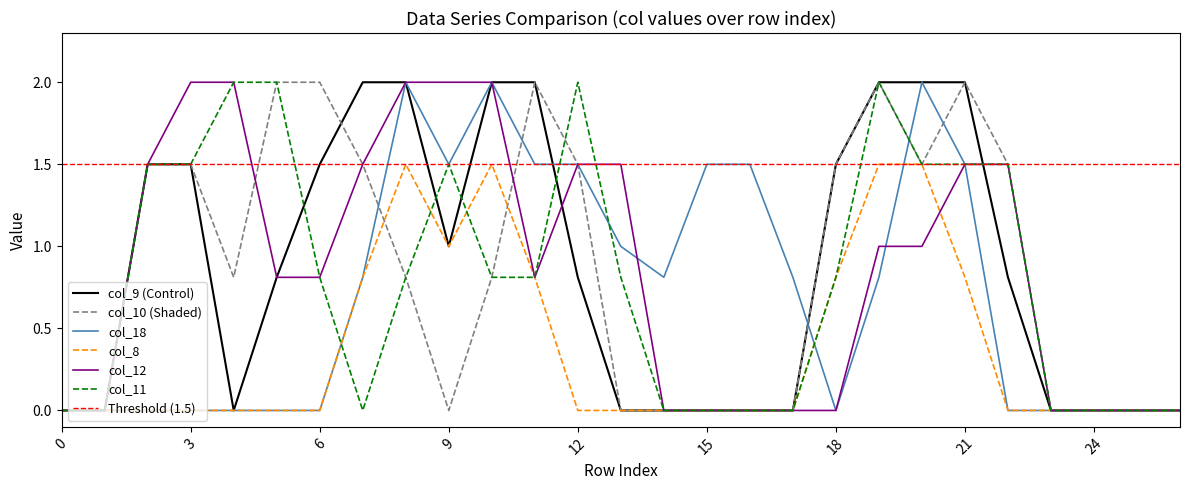

Rank the series by their maximum value, from highest to lowest.

col_9, col_12, col_18, col_10, col_11, col_8